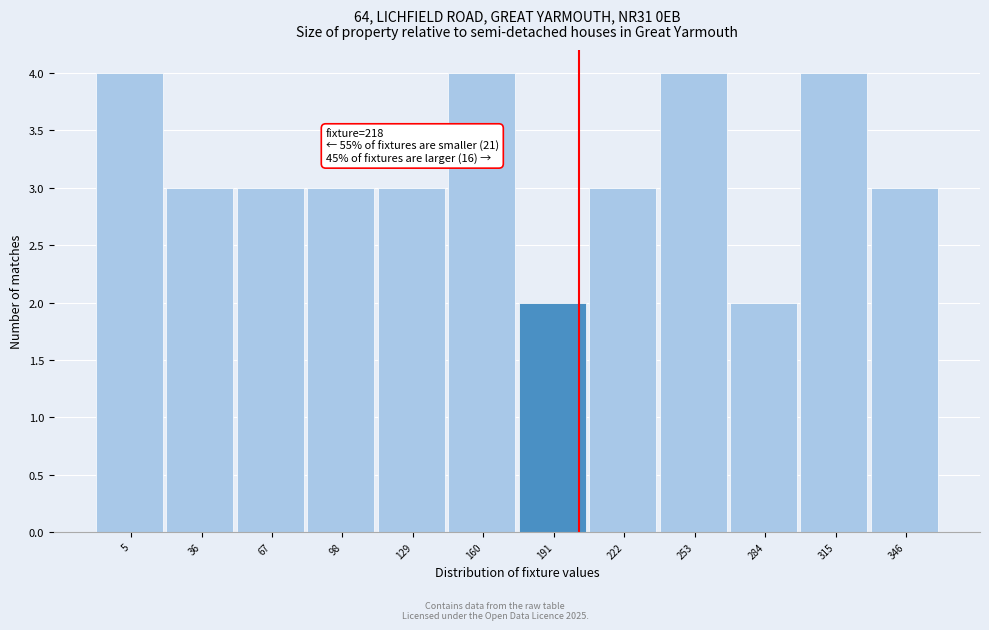

Reading right to left, list all the values displayed in this chart.

3	4	2	4	3	2	4	3	3	3	3	4